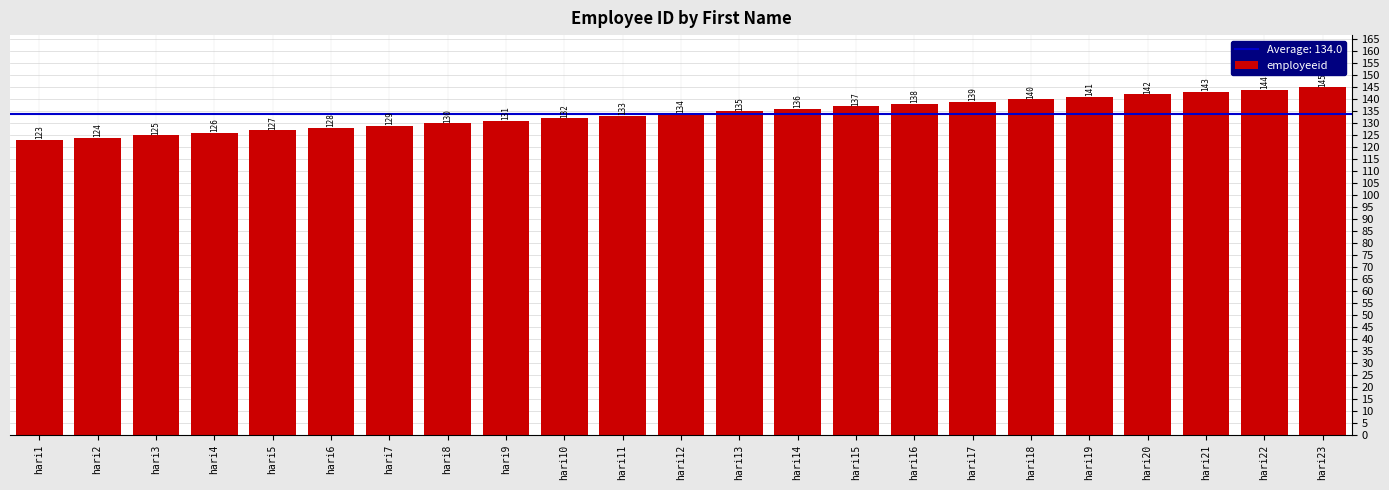

List the labels in order of value, largest first.

hari23, hari22, hari21, hari20, hari19, hari18, hari17, hari16, hari15, hari14, hari13, hari12, hari11, hari10, hari9, hari8, hari7, hari6, hari5, hari4, hari3, hari2, hari1